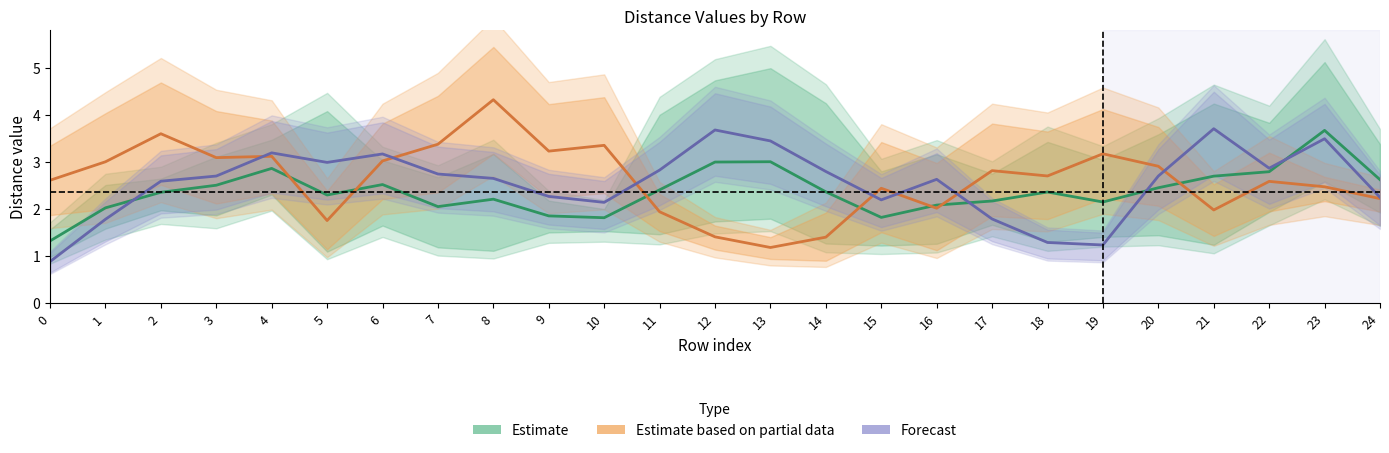

Where is the first local minimum for Estimate based on partial data?

3